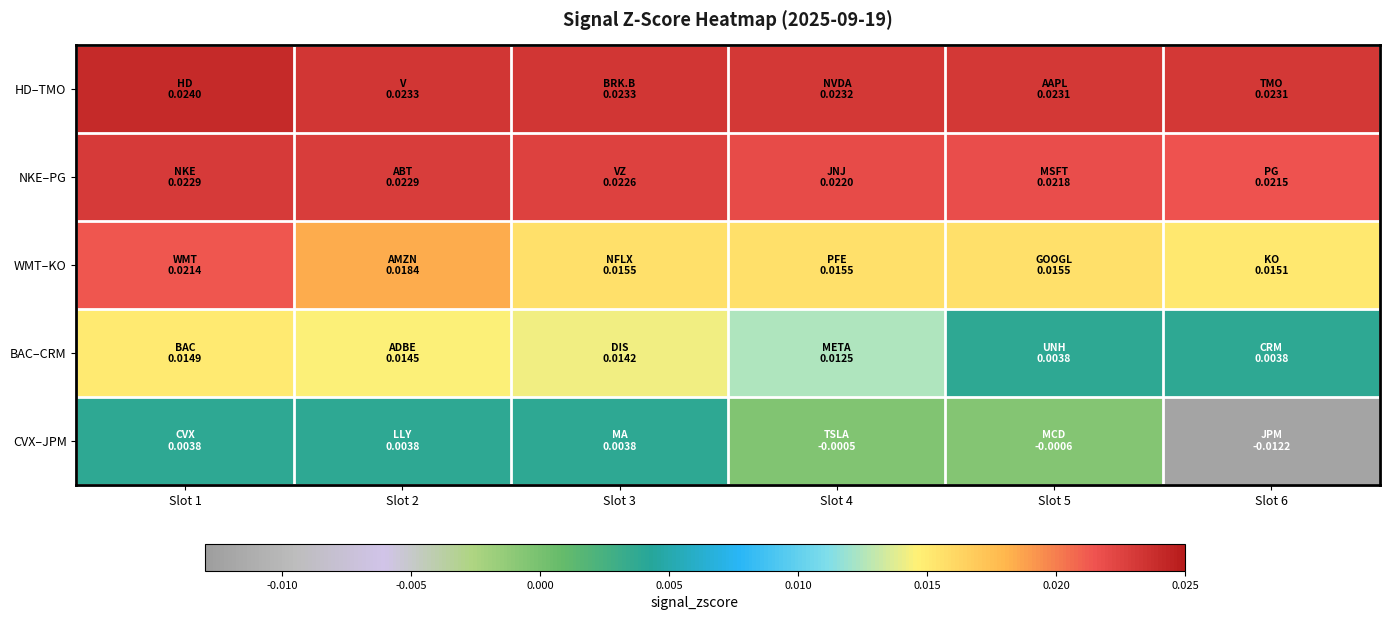

What is the total value across all series at Slot 5?

0.1